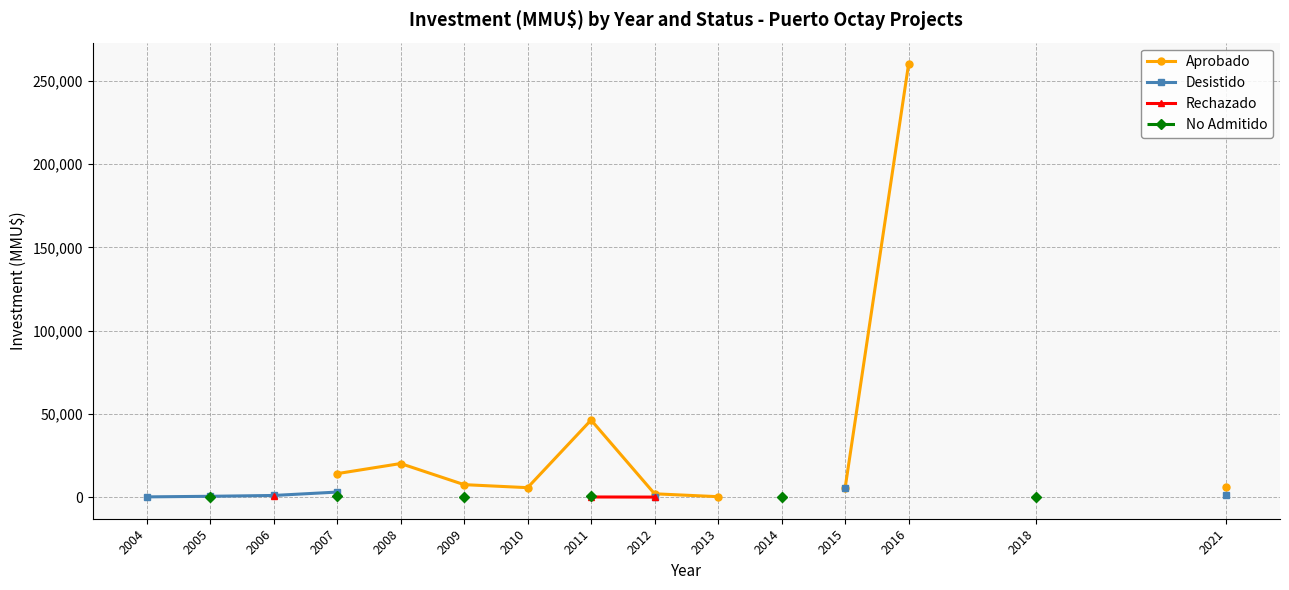

At which category does the chart reach its minimum across all series?

2009